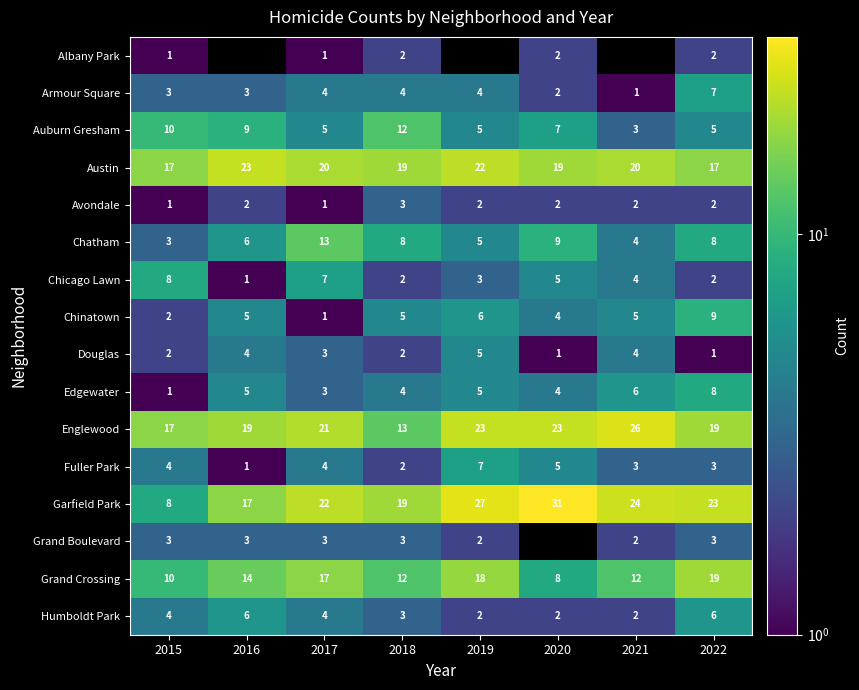

Read the Edgewater value at 2019.

5